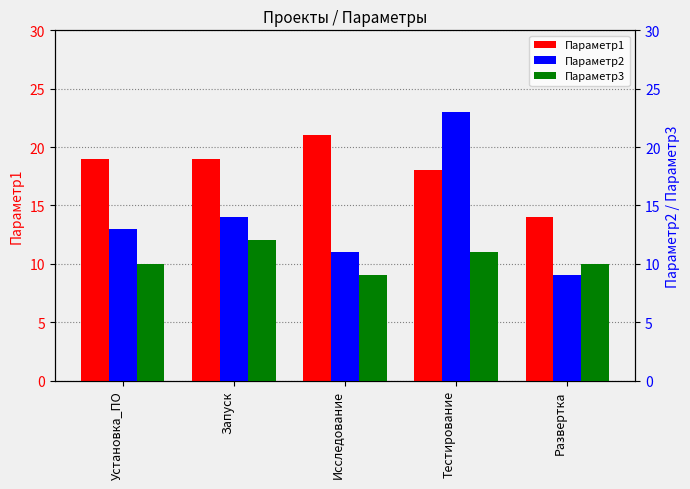

What is the label of the 1st bar from the left?

Установка_ПО